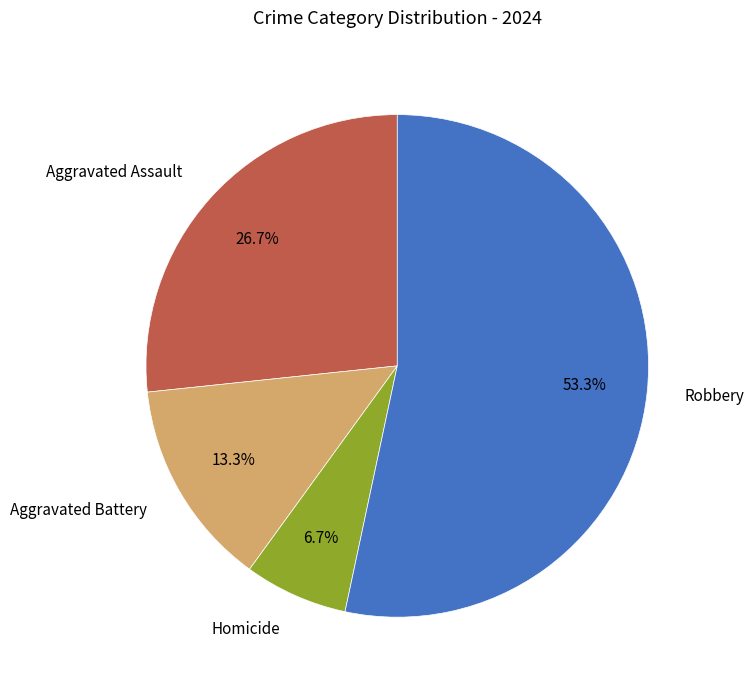

Which category accounts for the majority?

Robbery